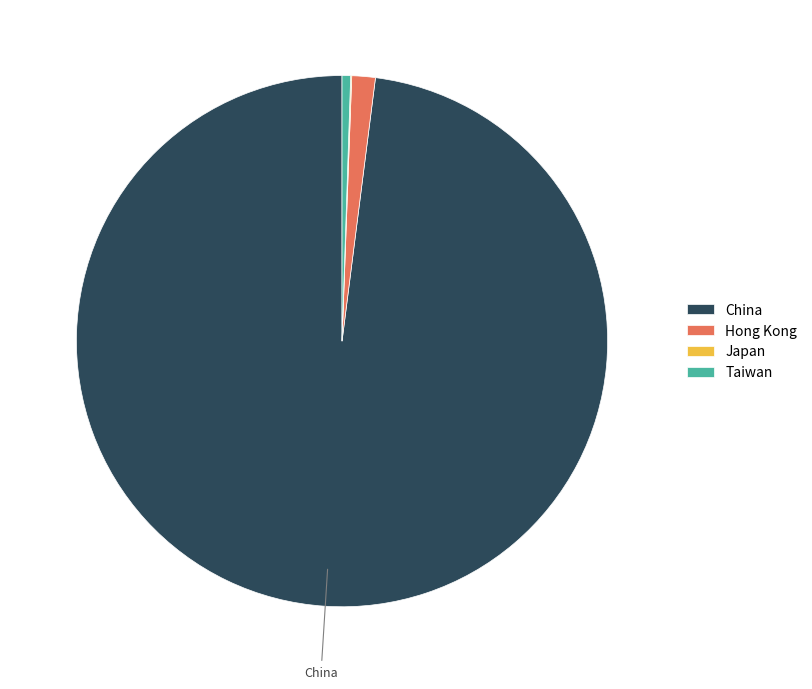

Do Hong Kong and Taiwan together represent more than half of the pie?

No